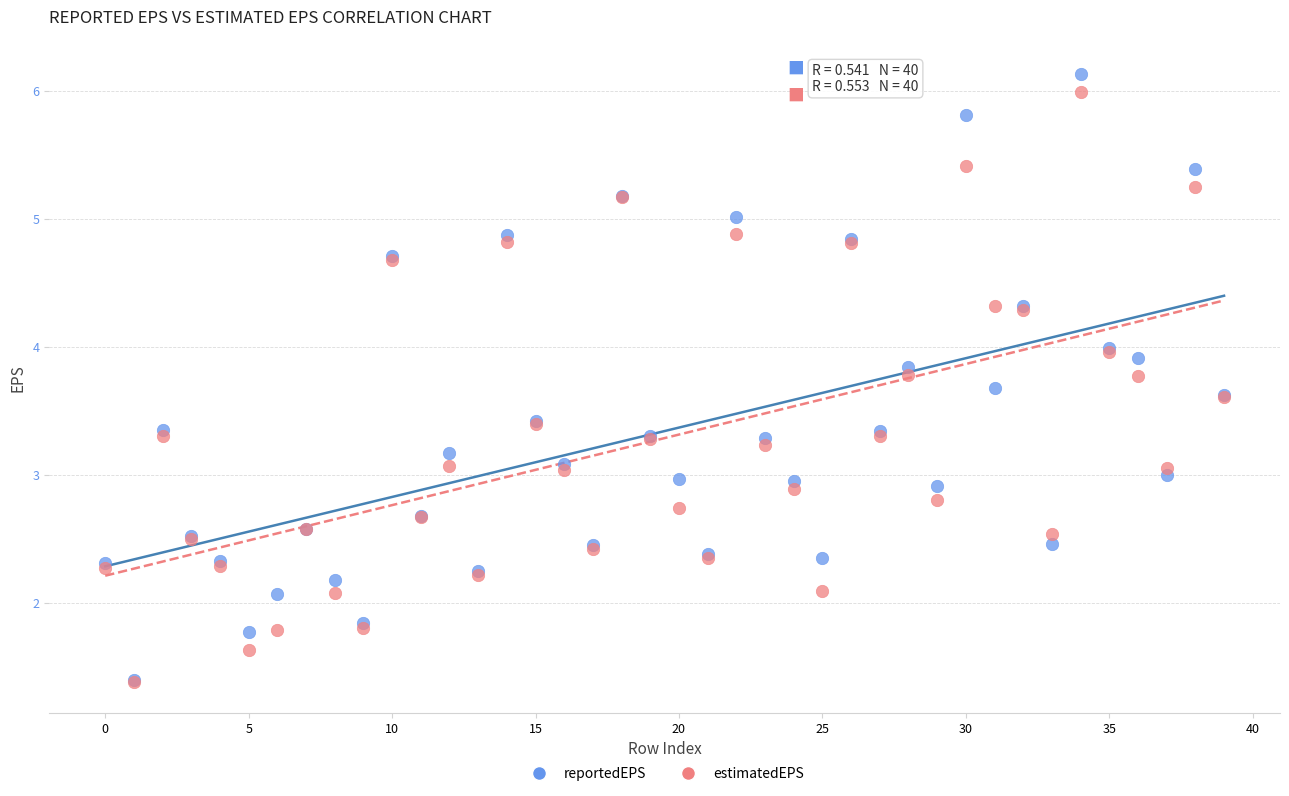

Which series contains the highest Y value?

reportedEPS